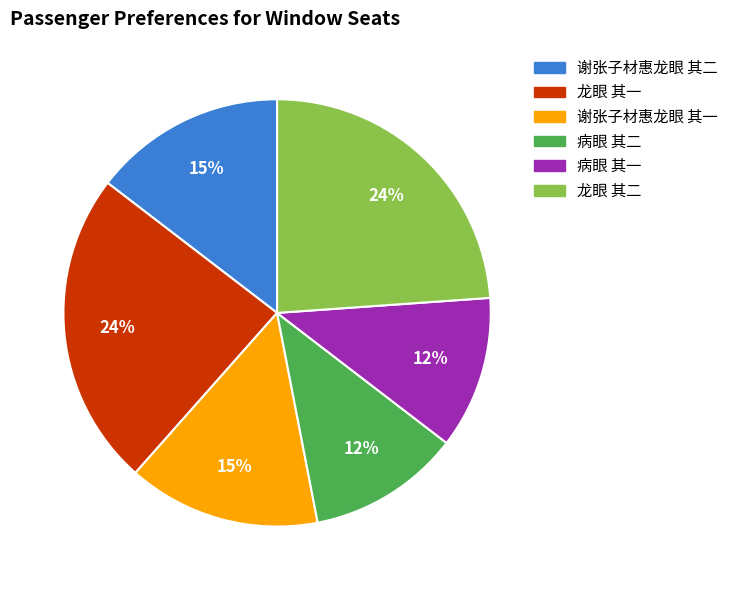

How many slices are in this pie chart?

6